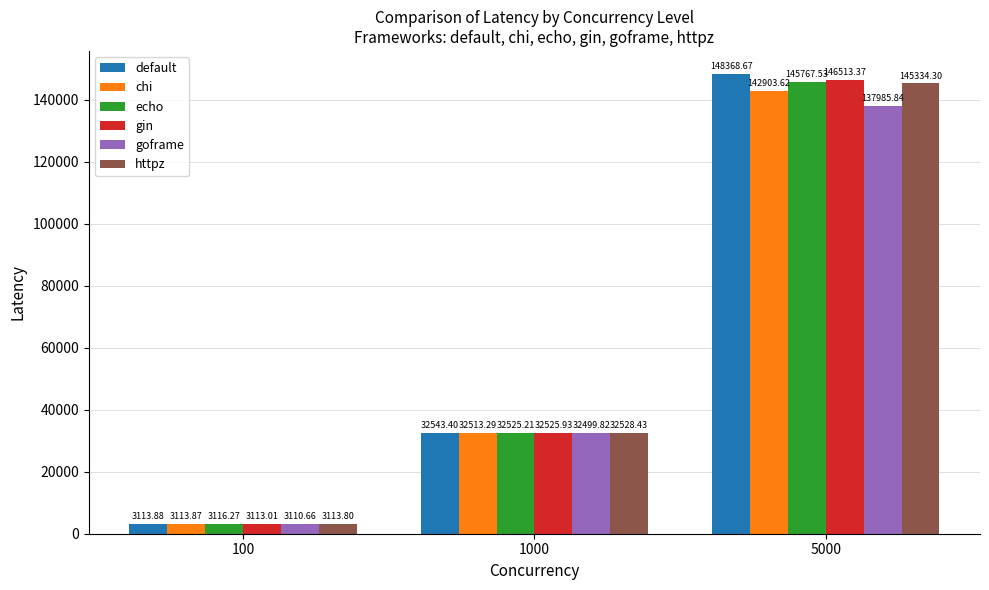

At which category does the chart reach its minimum across all series?

100